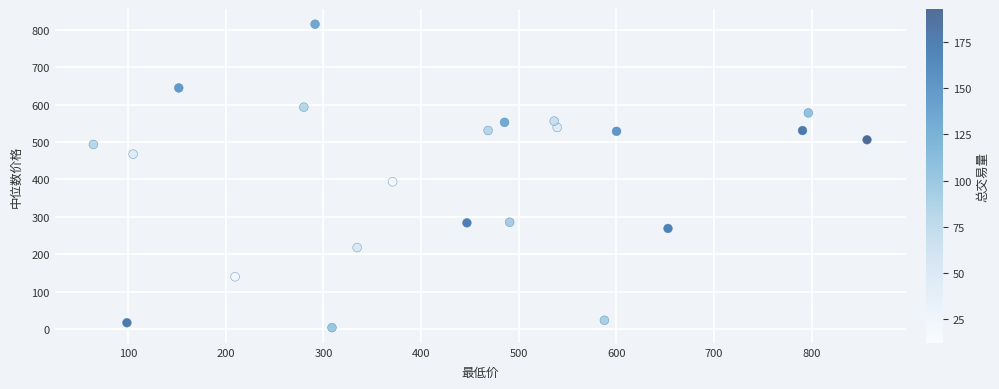

What is the range of X values (max minus min)?

792.1